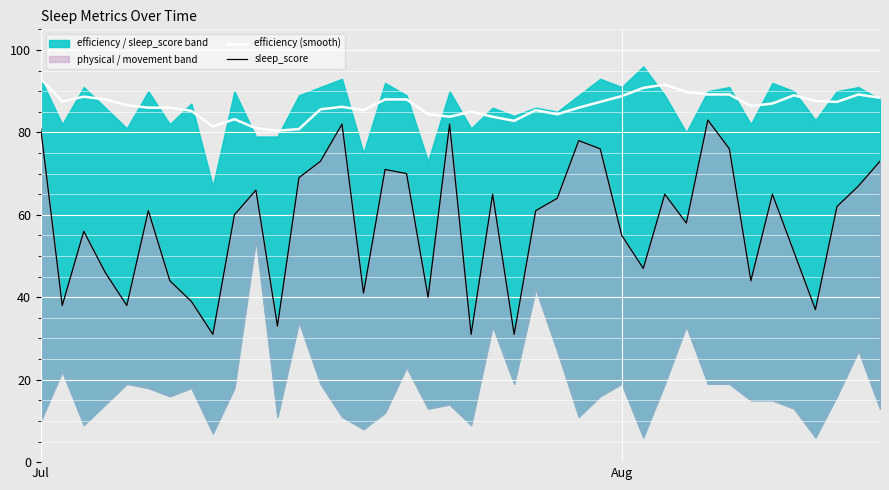

What is the sum of the efficiency (smooth) values at 9 and 4?

169.8